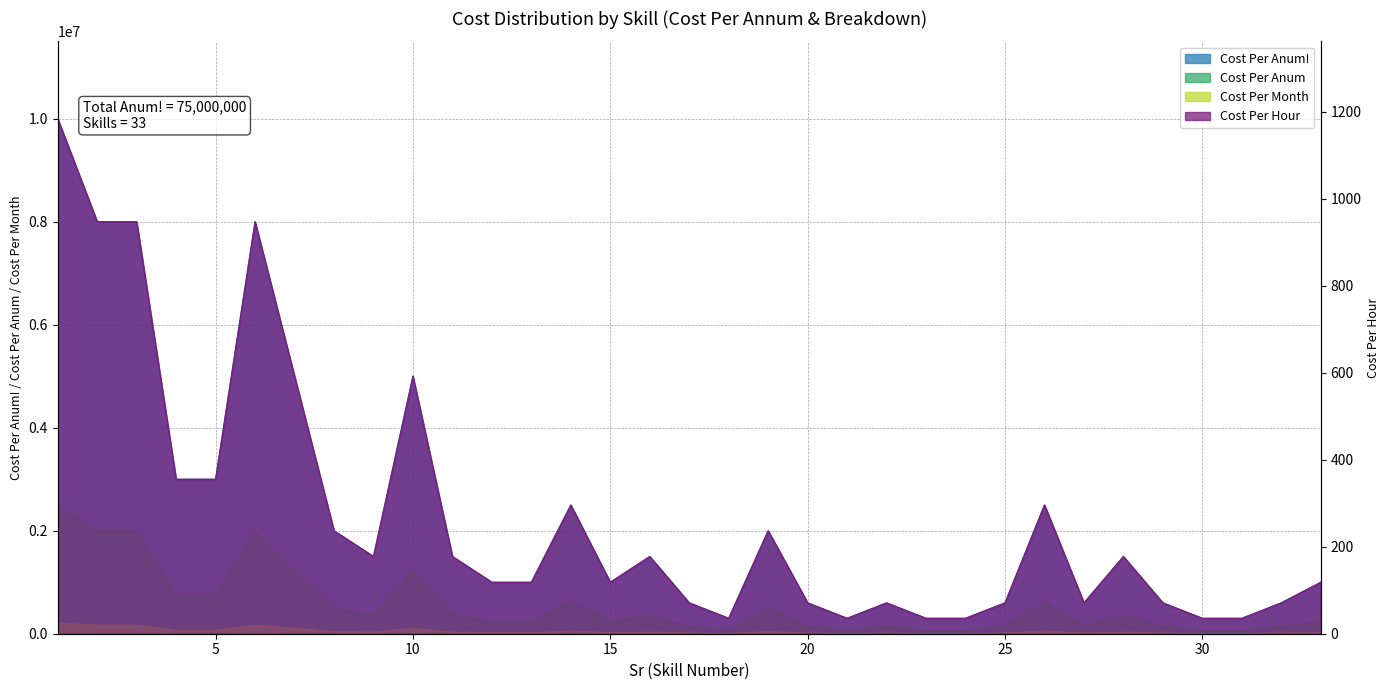

Which series has the largest total across all categories?

Cost Per Anum!